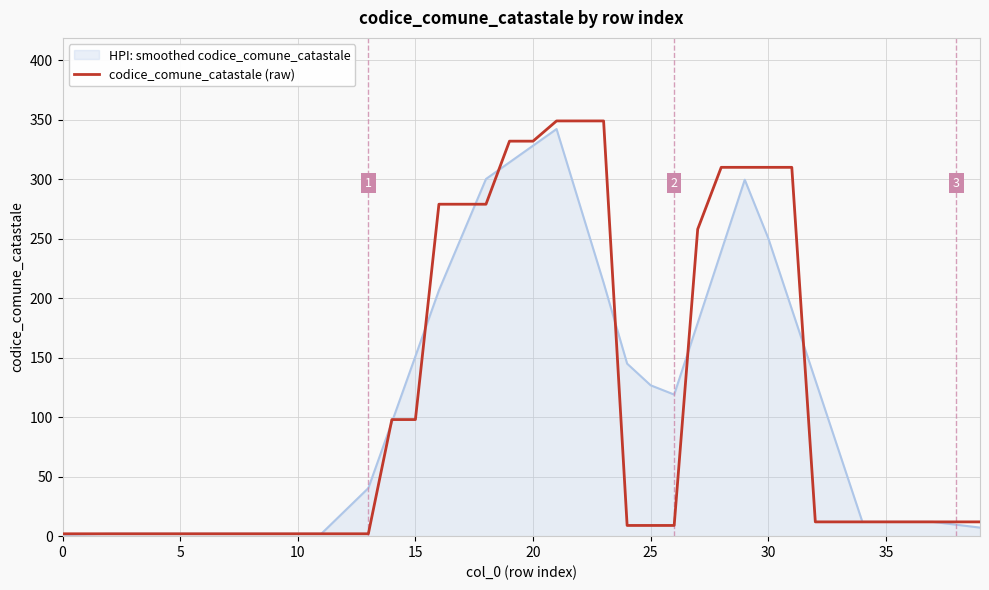

Which series has the widest spread of values?

codice_comune_catastale (raw)